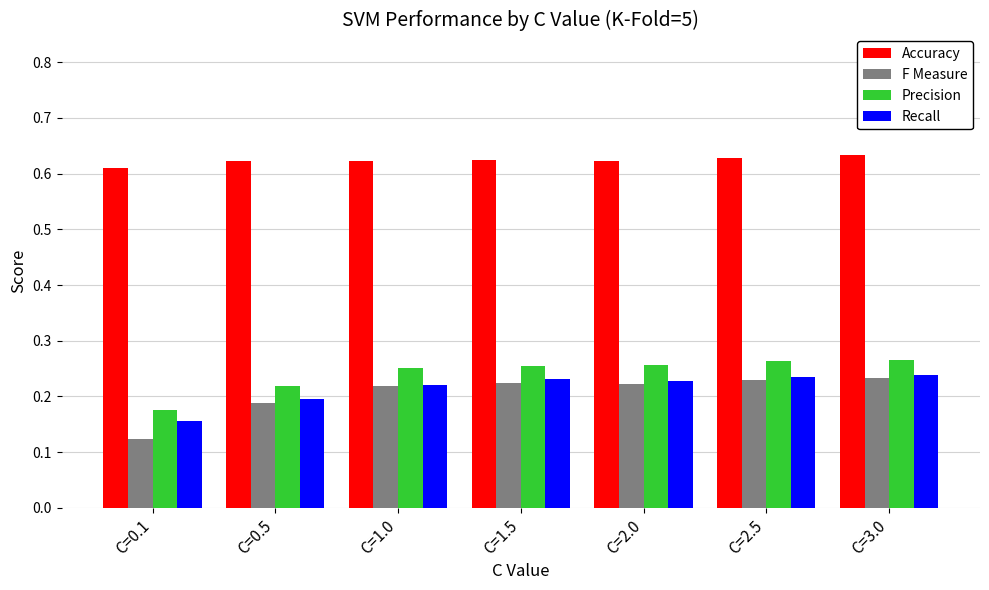

What is the sum of all Accuracy values?

4.4